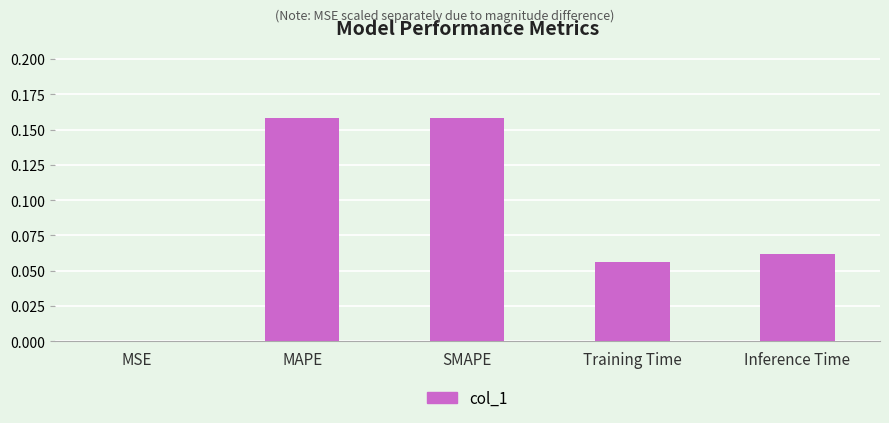

What is the sum of all values?

0.4